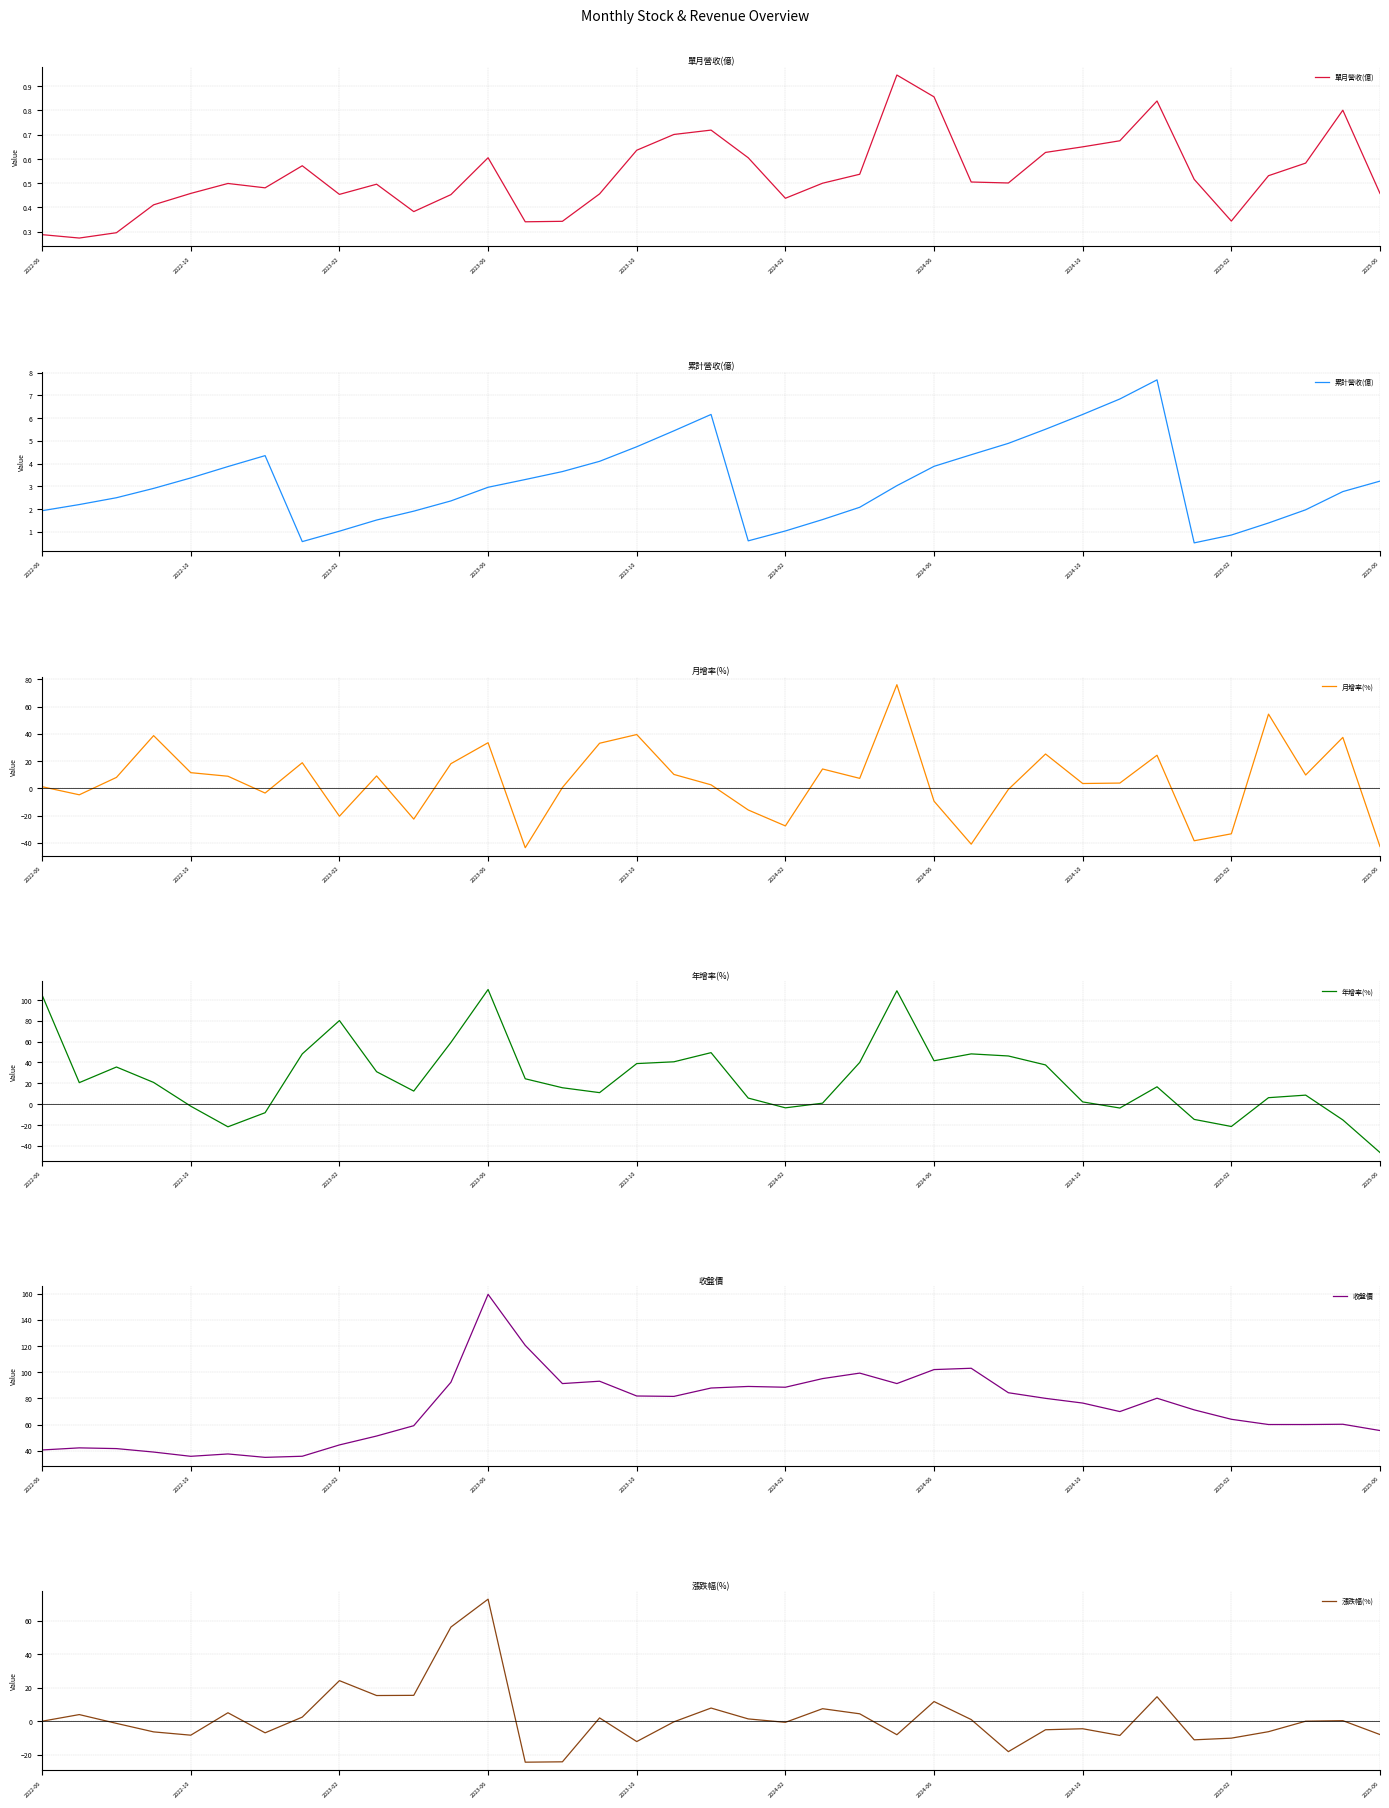

How many data points in 收盤價 are above 76?

19